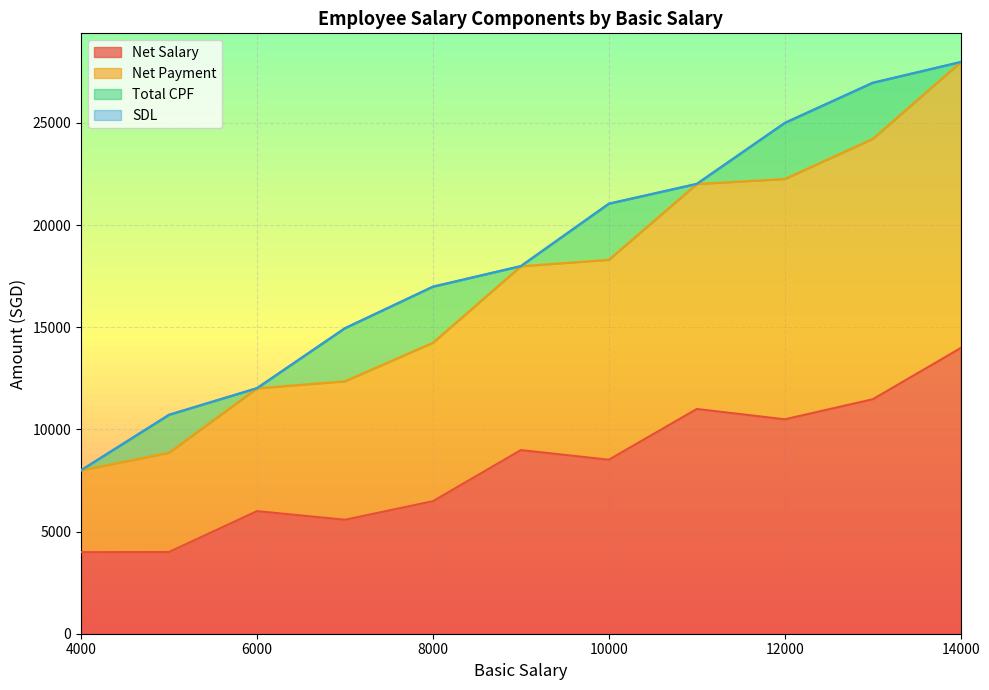

At which category does Net Salary reach its first local peak?

6000